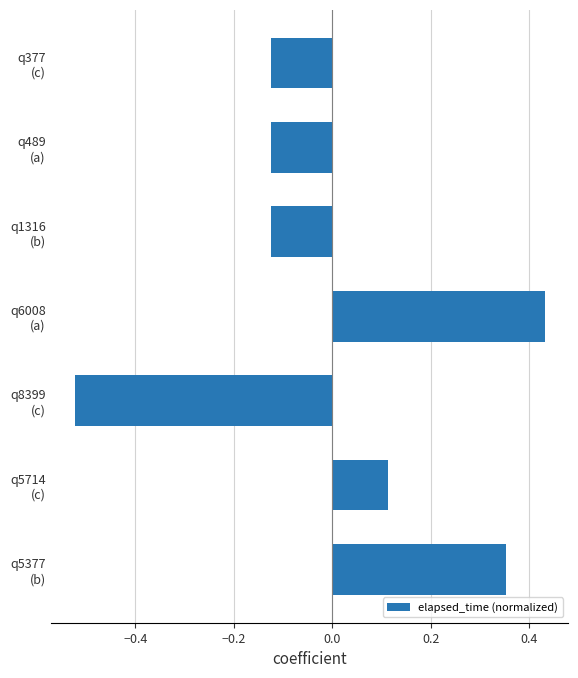

What is the difference between the maximum and minimum values?

1.0